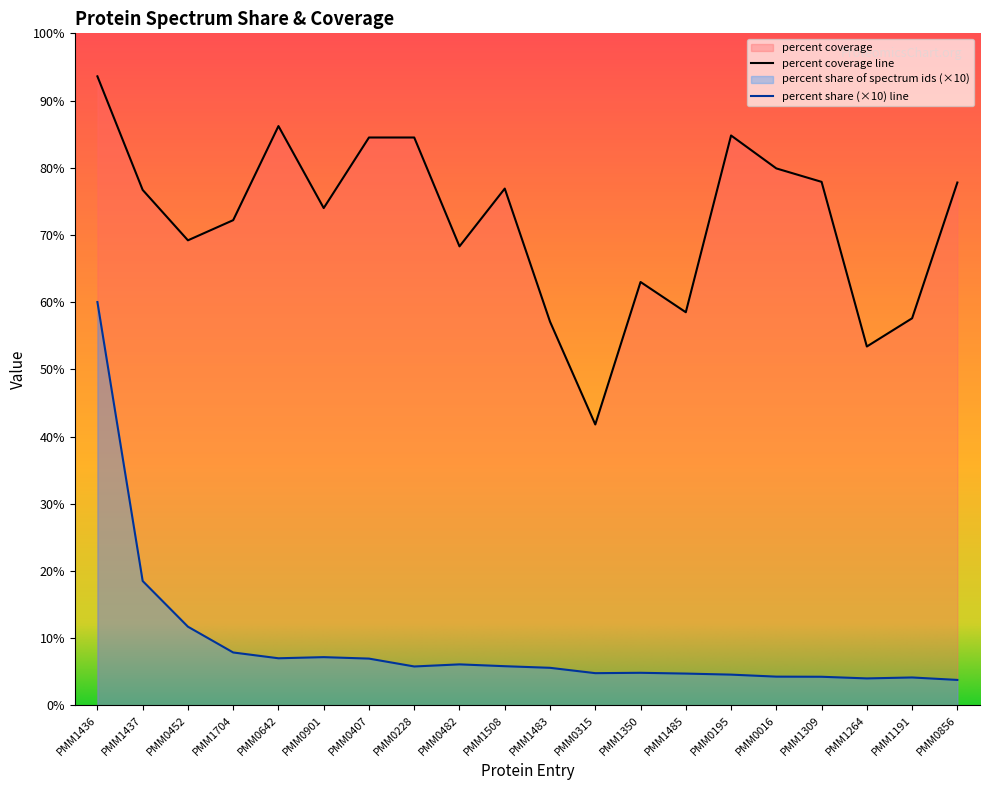

True or false: percent share of spectrum ids has a value of 5.8 at PMM0228.

True